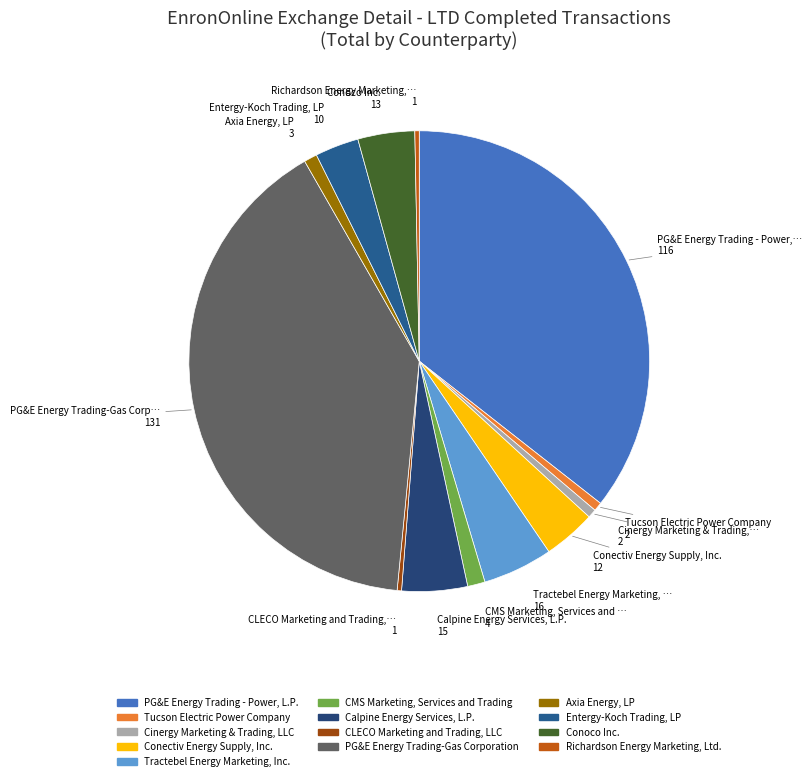

To the nearest percent, what percentage of the pie is CMS Marketing, Services and Trading?

1%